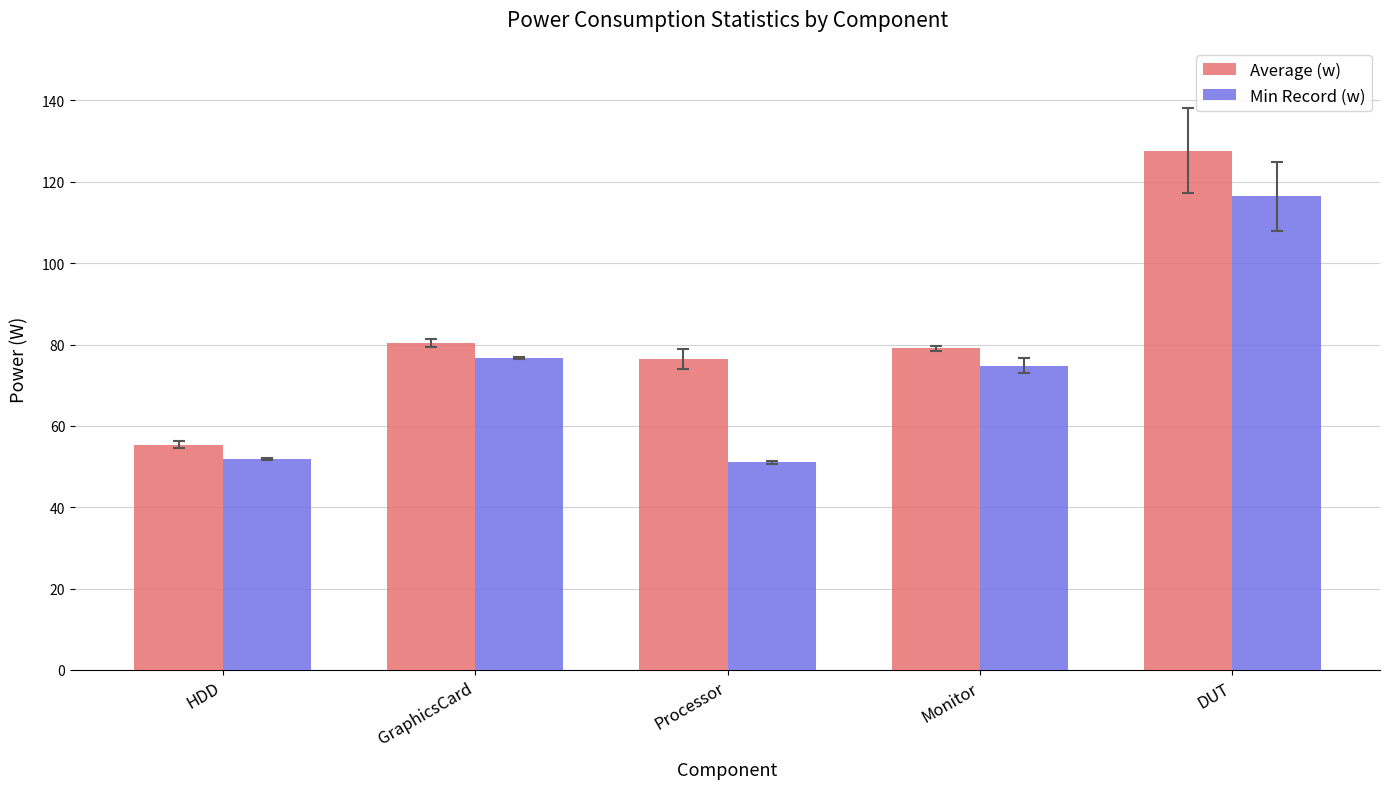

What is the label of the 3rd bar from the left?

Processor